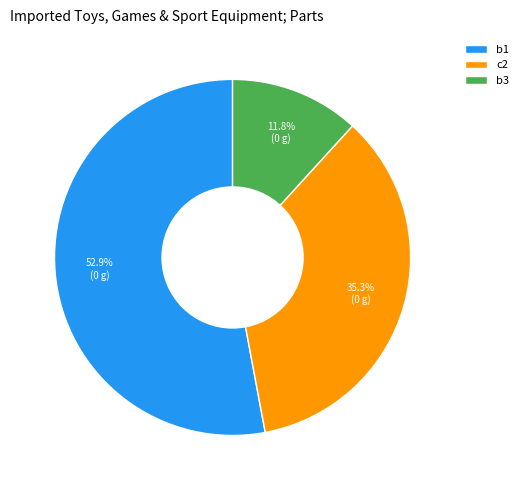

What is the majority slice?

b1